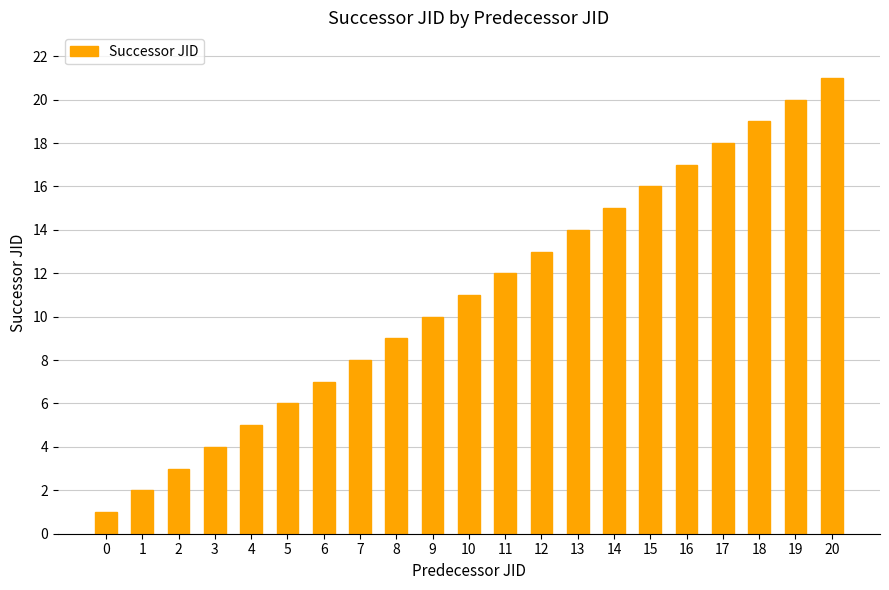

Does the chart contain any negative values?

No